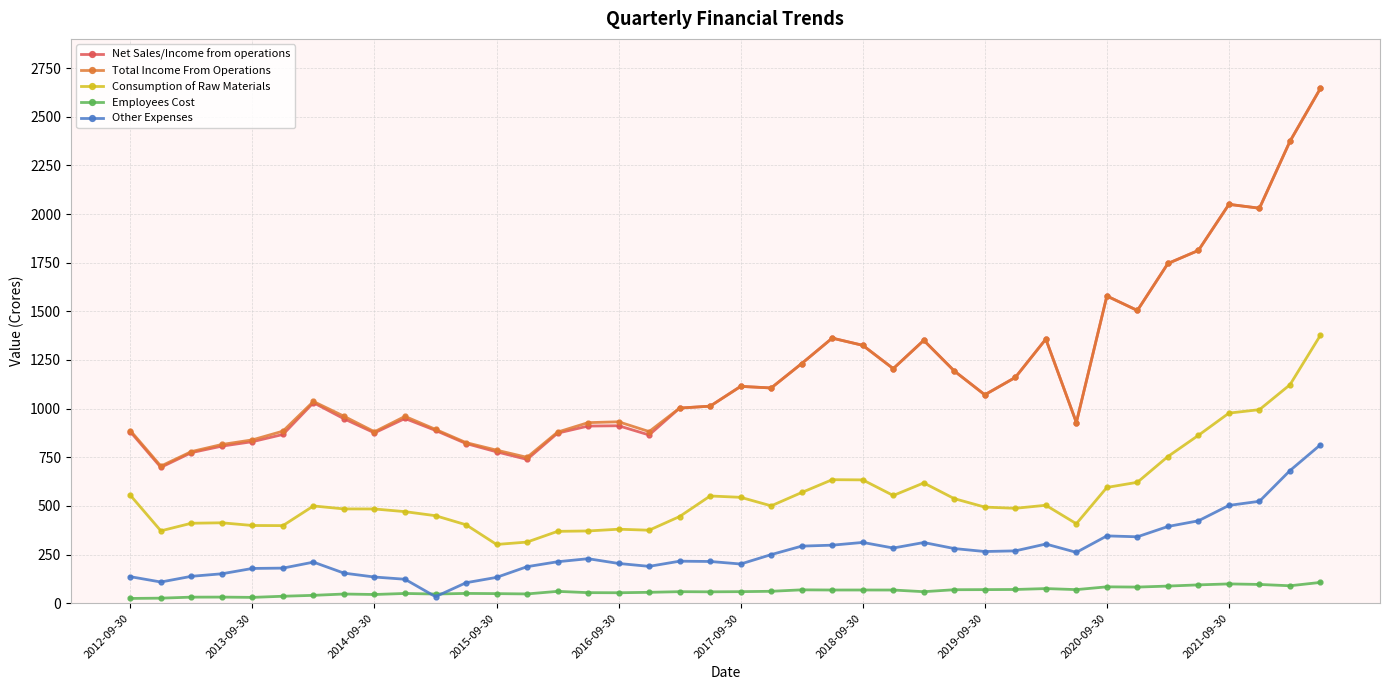

What is the greatest value displayed?

2646.3